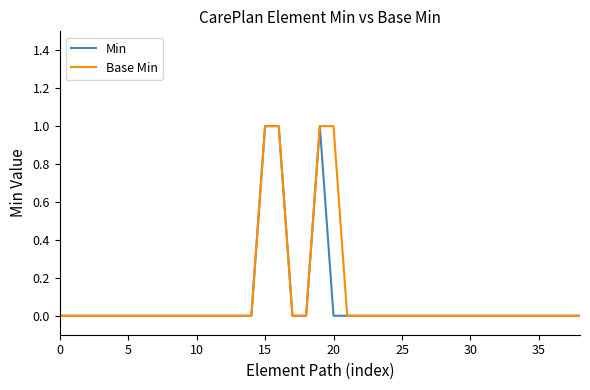

Does the chart have visible grid lines?

No